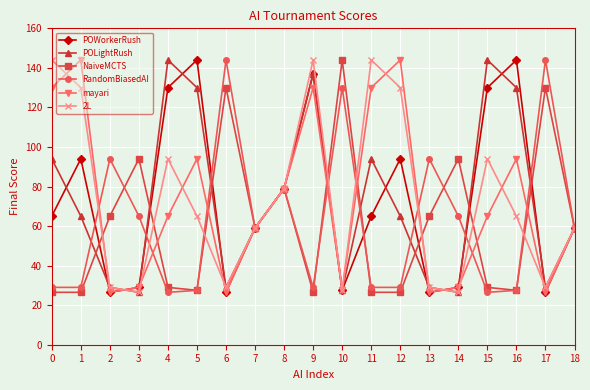

Rank the series at 4 from highest to lowest value.

POLightRush, POWorkerRush, 2L, mayari, NaiveMCTS, RandomBiasedAI